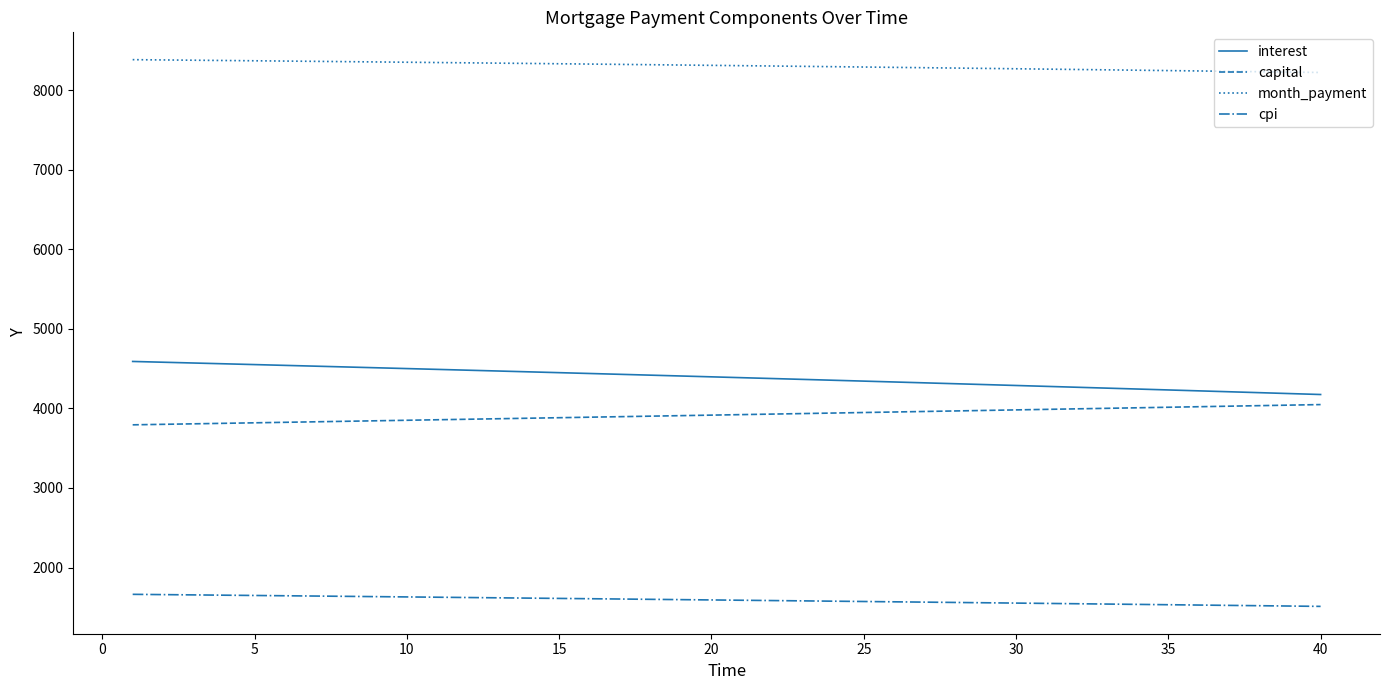

True or false: capital and month_payment intersect in this chart.

False